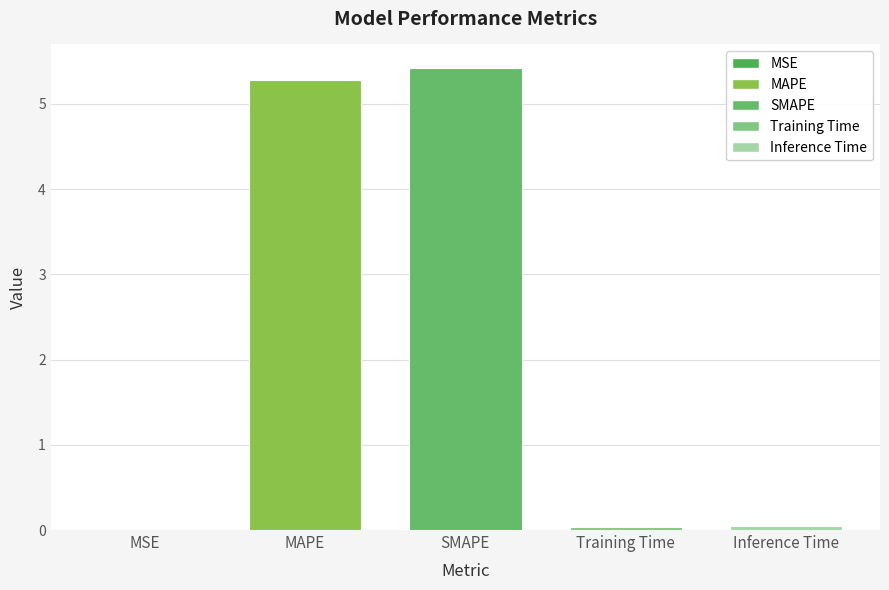

Which category has the highest value across all series?

SMAPE